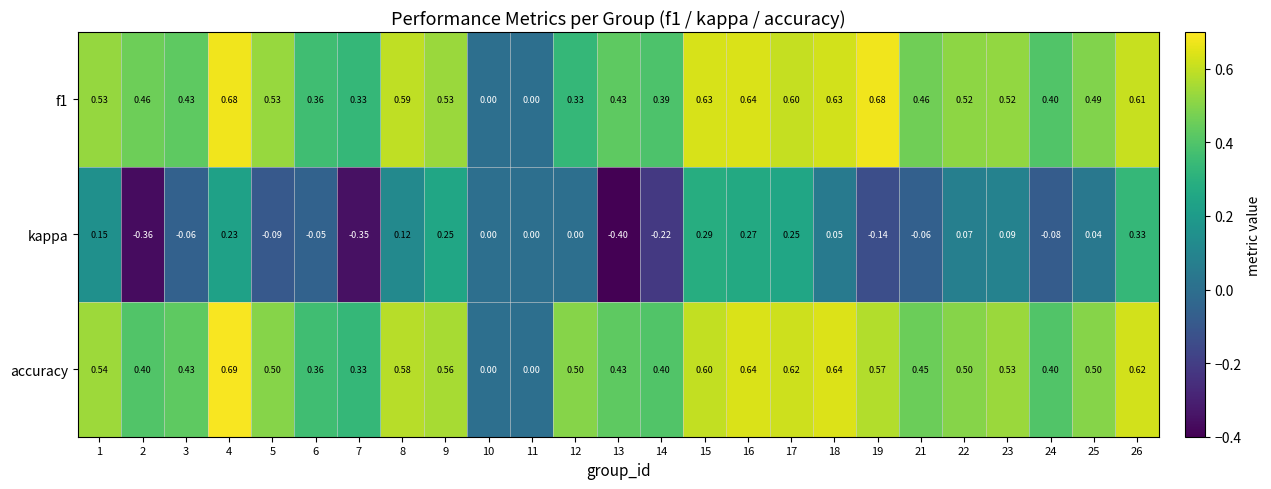

Which series has the largest total across all categories?

accuracy